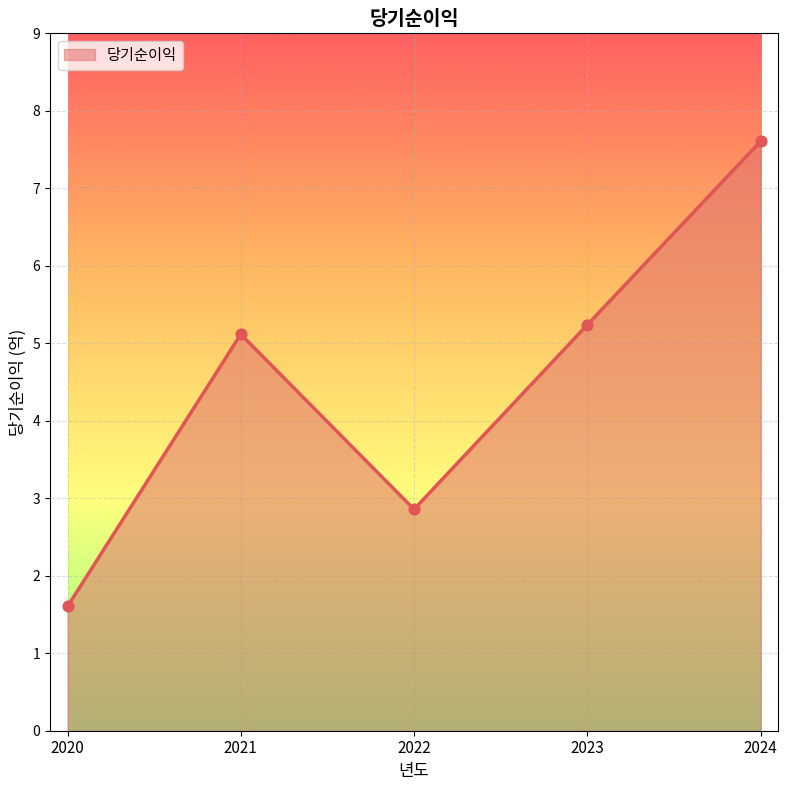

Between 2023 and 2020, which is larger?

2023